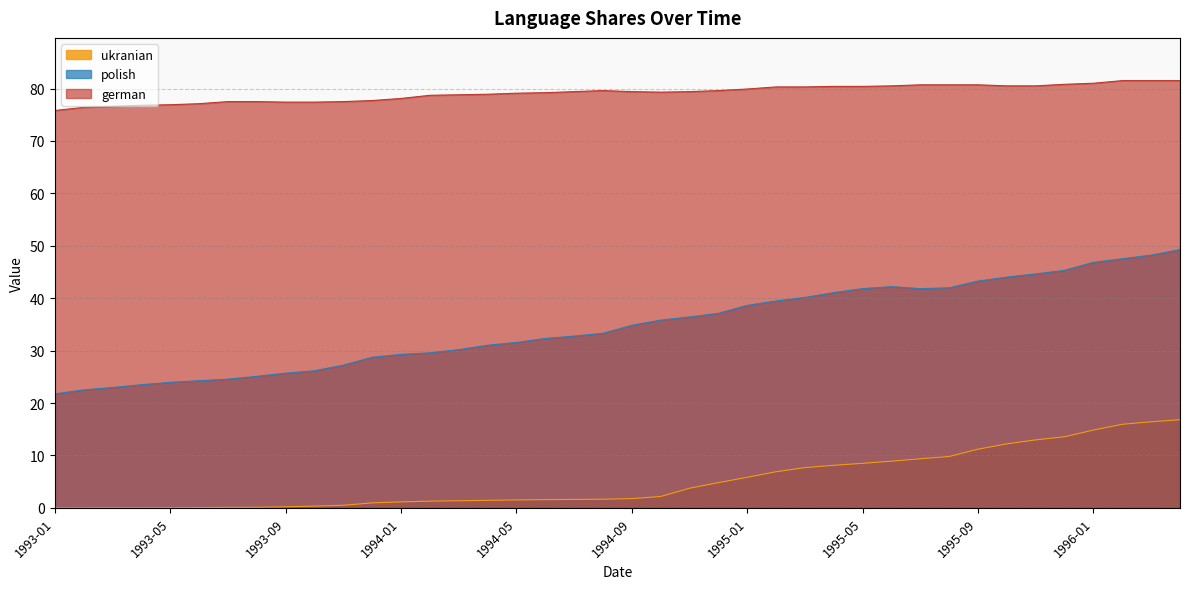

True or false: ukranian and german intersect in this chart.

False